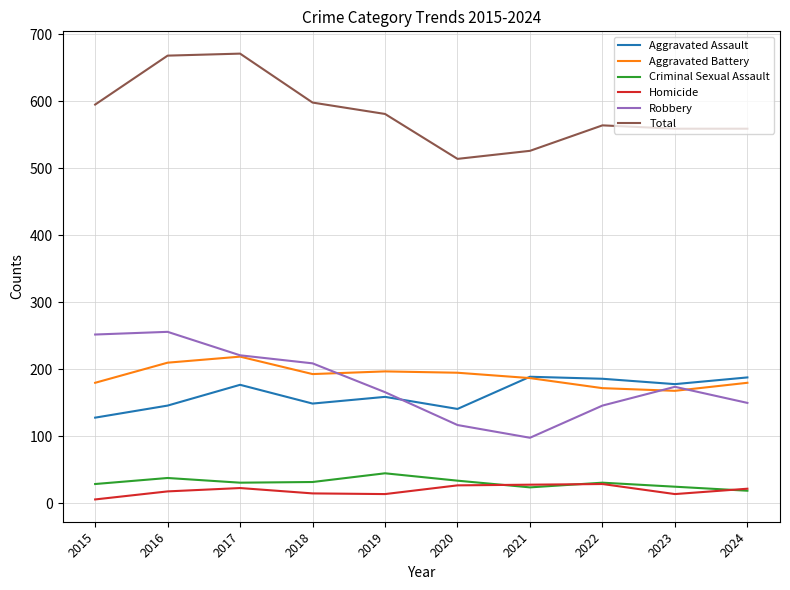

The Homicide series shows 15 at 2018. True or false?

True